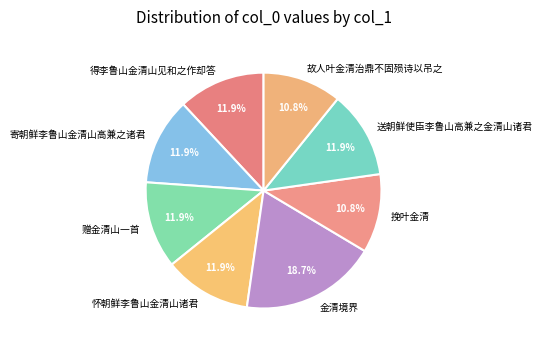

To the nearest percent, what percentage of the pie is 故人叶金清治鼎不固殒诗以吊之?

11%